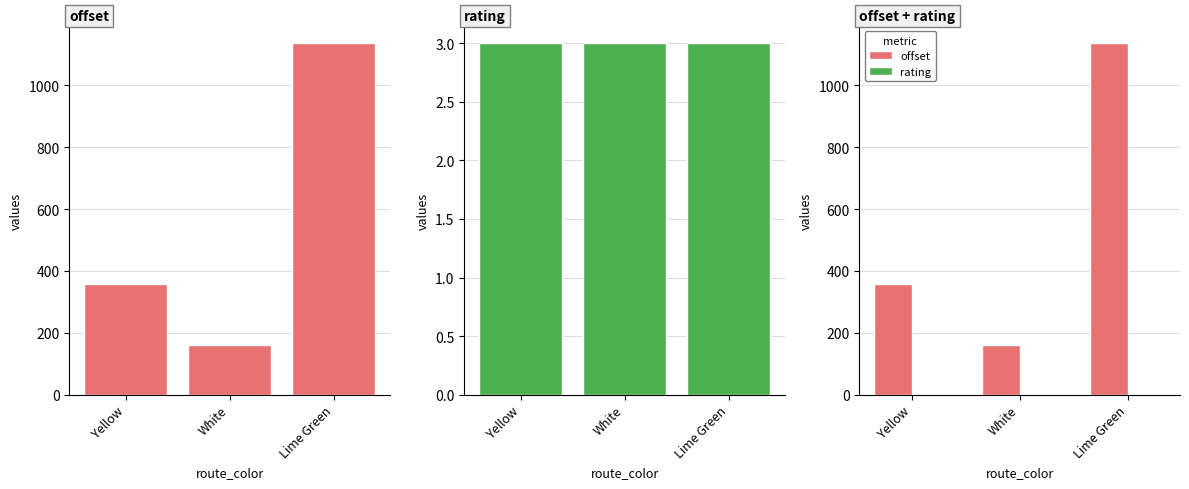

What is the total value across all series at Yellow?

362.0